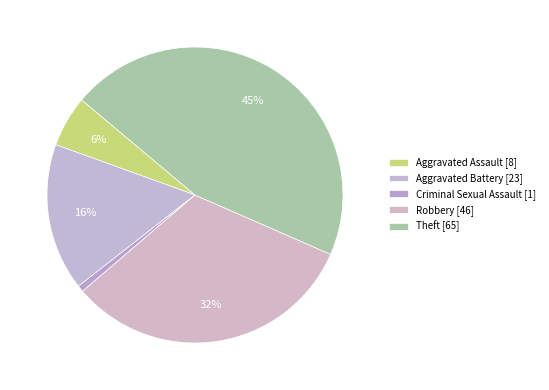

To the nearest percent, what is the combined percentage of Theft and Aggravated Battery?

62%